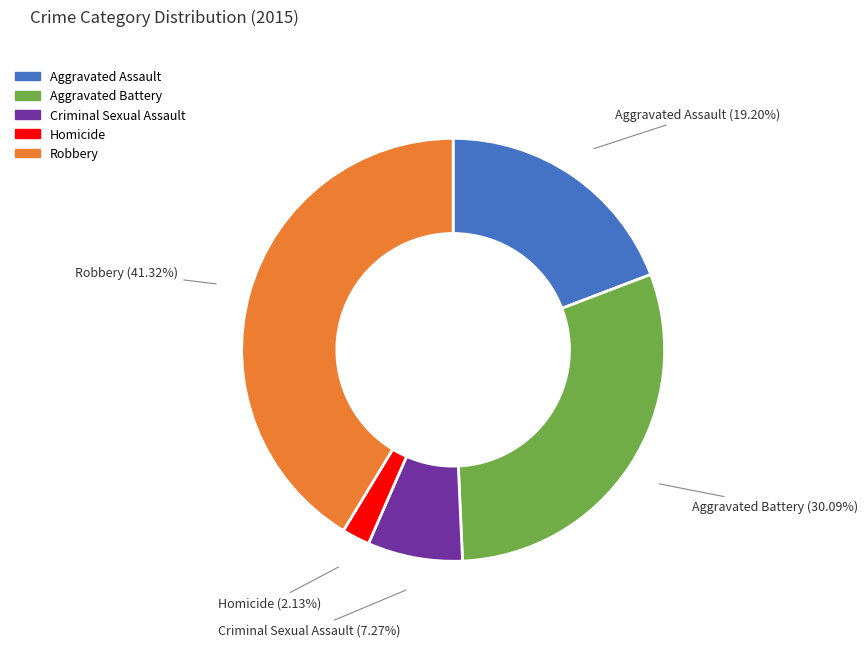

What is the ratio of the value at Robbery to the value at Homicide?

19.4